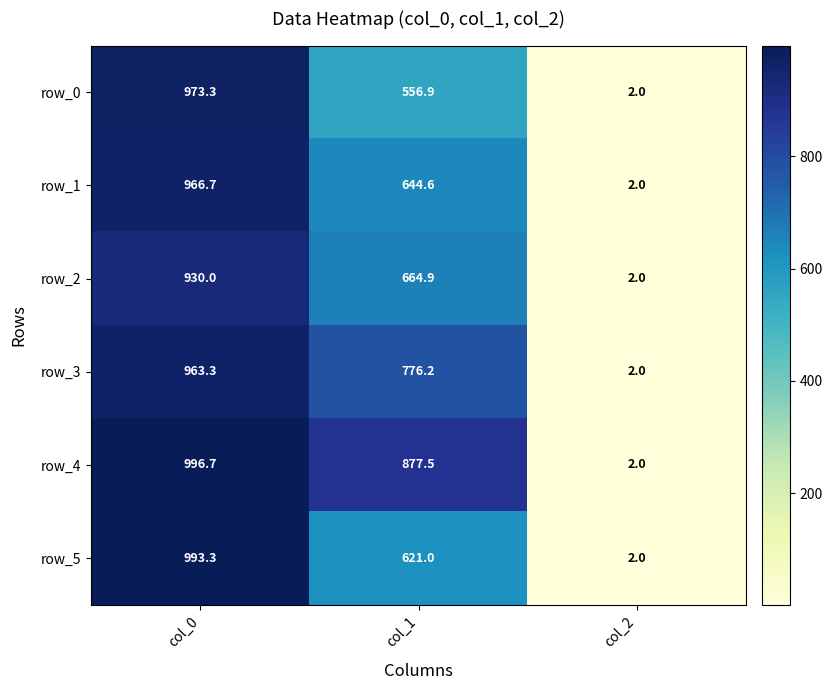

How many data points in row_3 are less than 776?

1